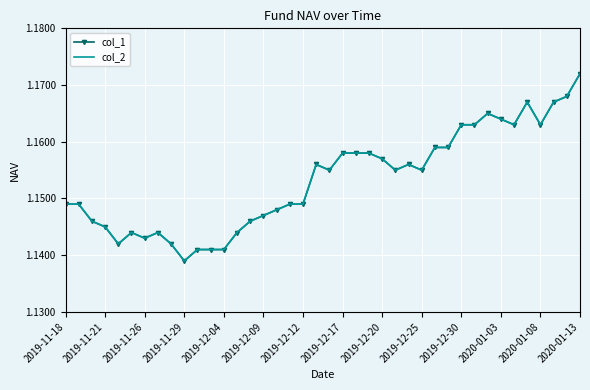

How many interior local peaks does the col_1 series have?

6